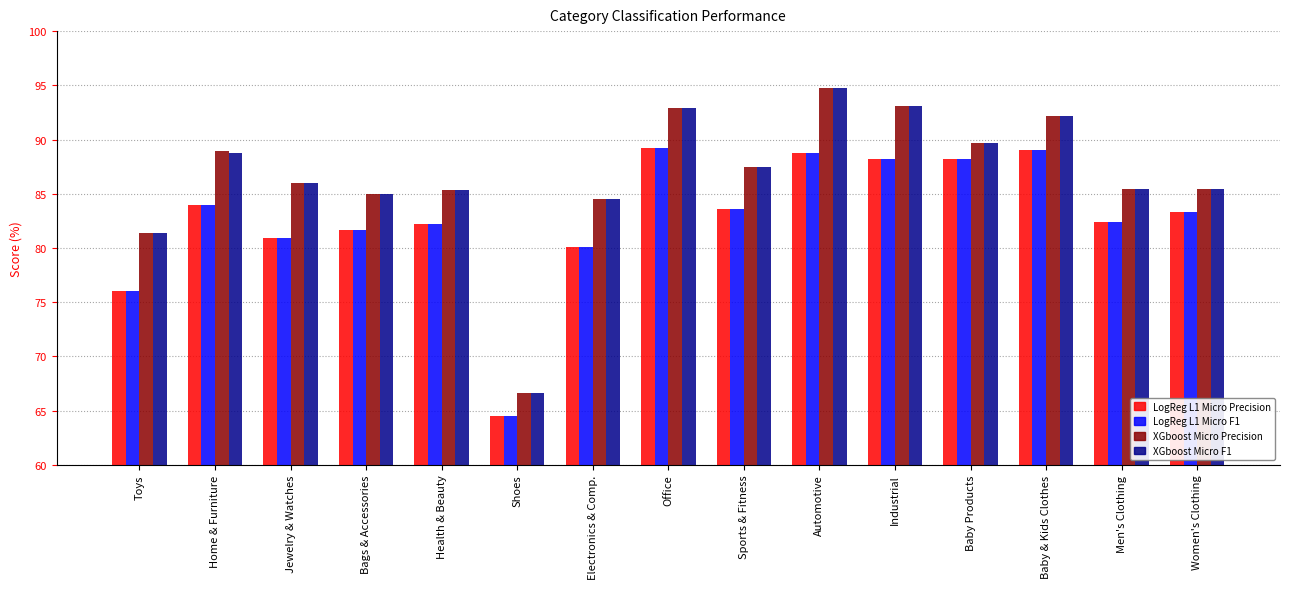

What is the approximate value of XGboost Micro Precision at Health & Beauty?

85.4